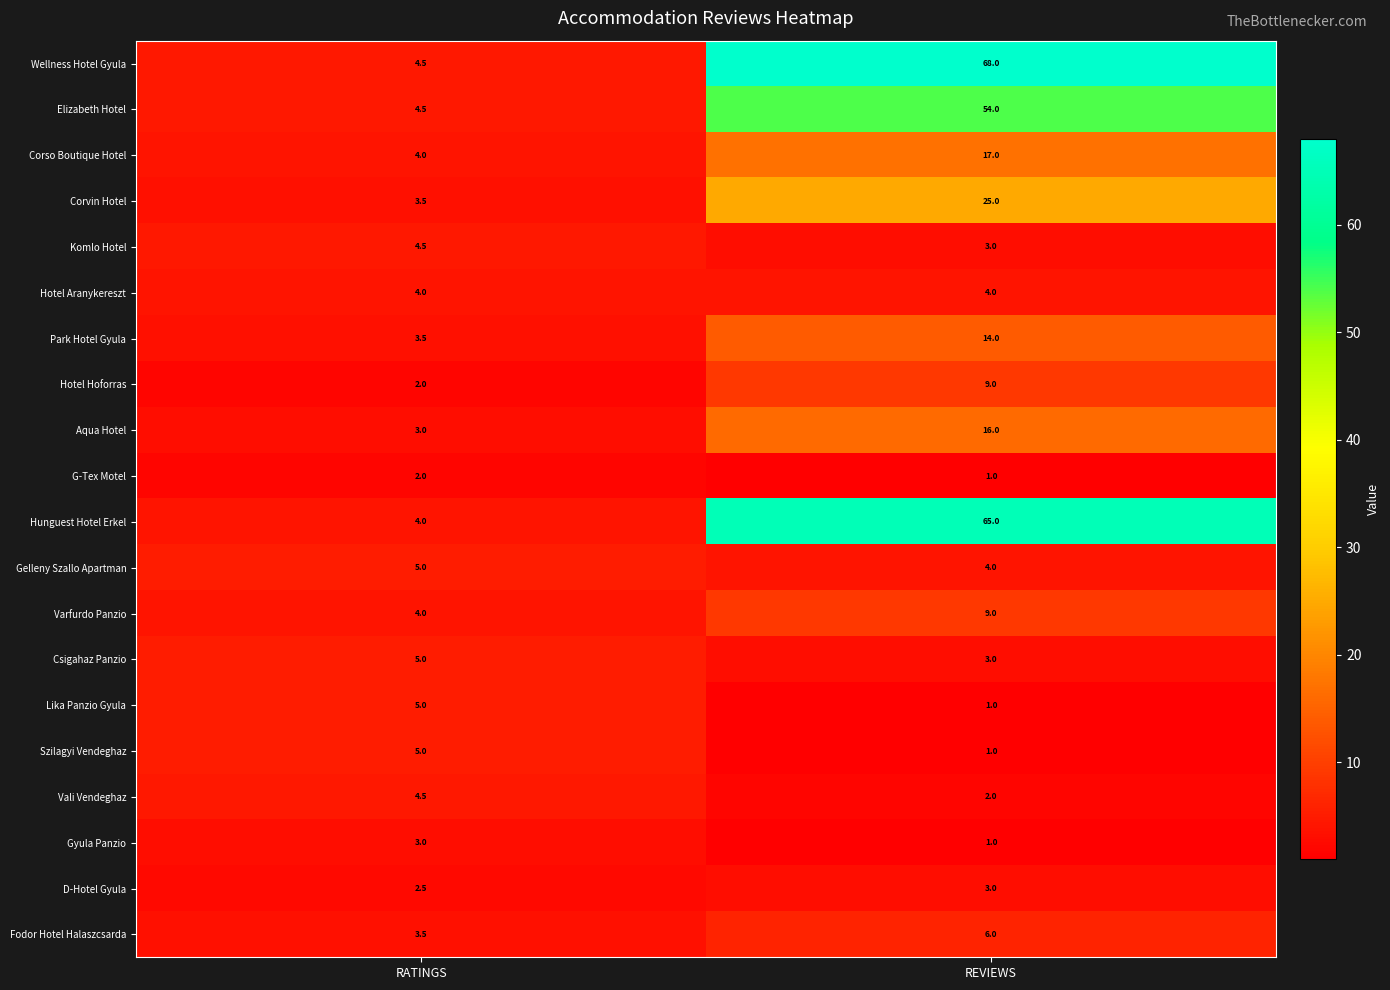

What is the difference between the maximum and minimum values in the Wellness Hotel Gyula series?

63.5